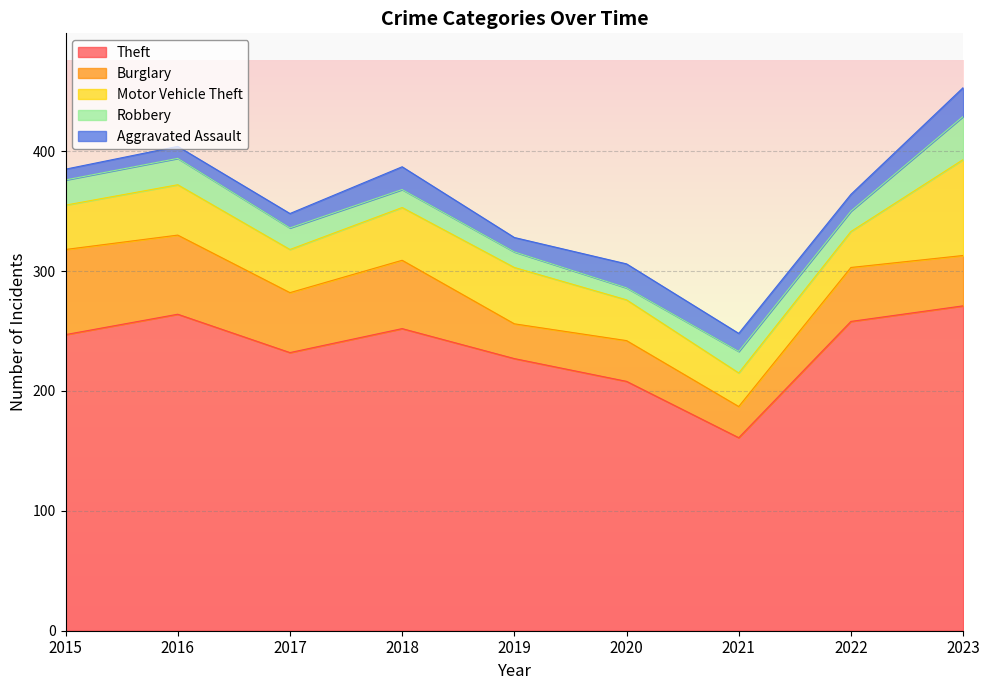

What is the value of the Robbery point at the 3rd from the left?

18